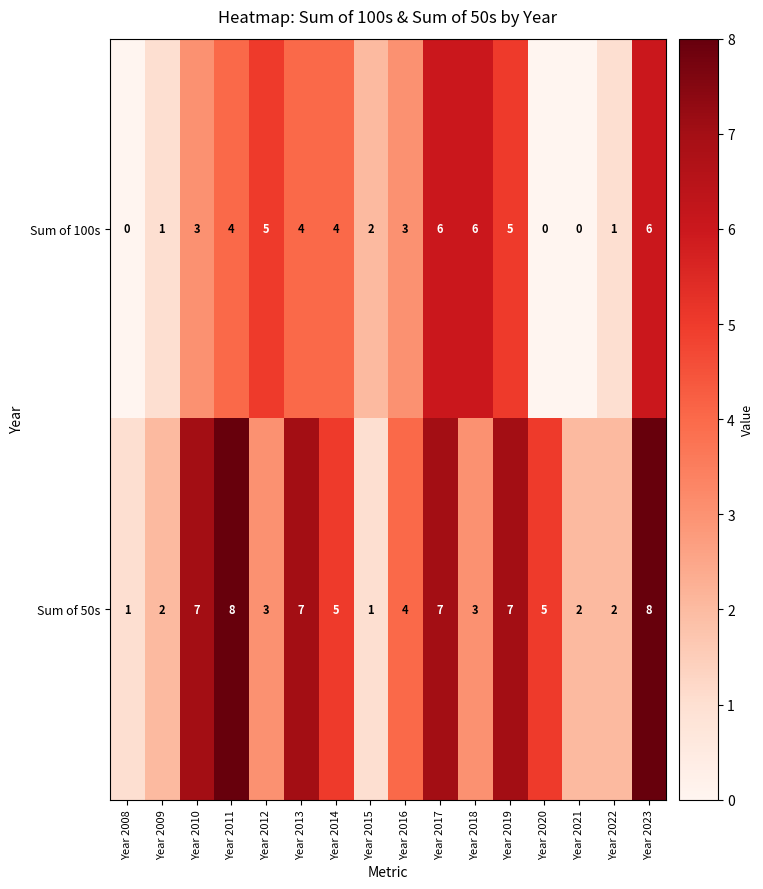

Between Year 2008 and Year 2012, which series saw the biggest shift?

Sum of 100s